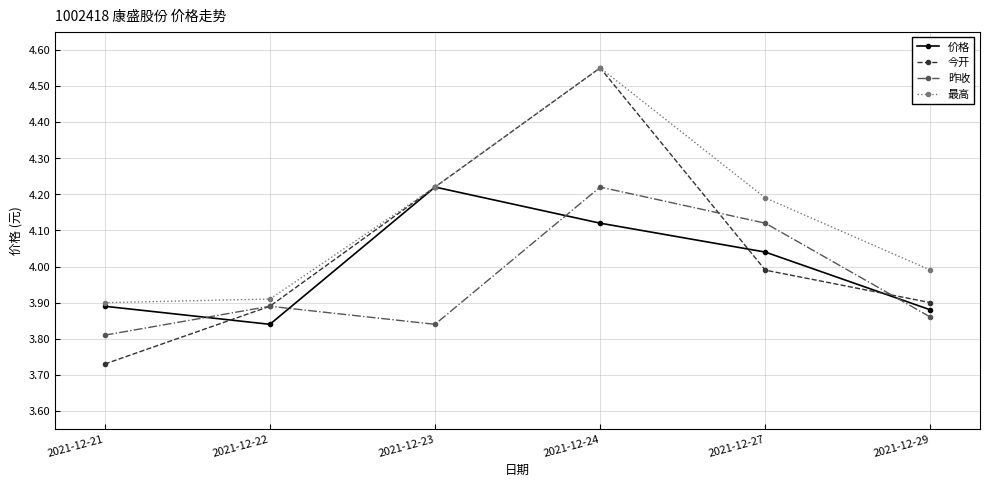

At 2021-12-27, list the series in order from smallest to largest.

今开, 价格, 昨收, 最高